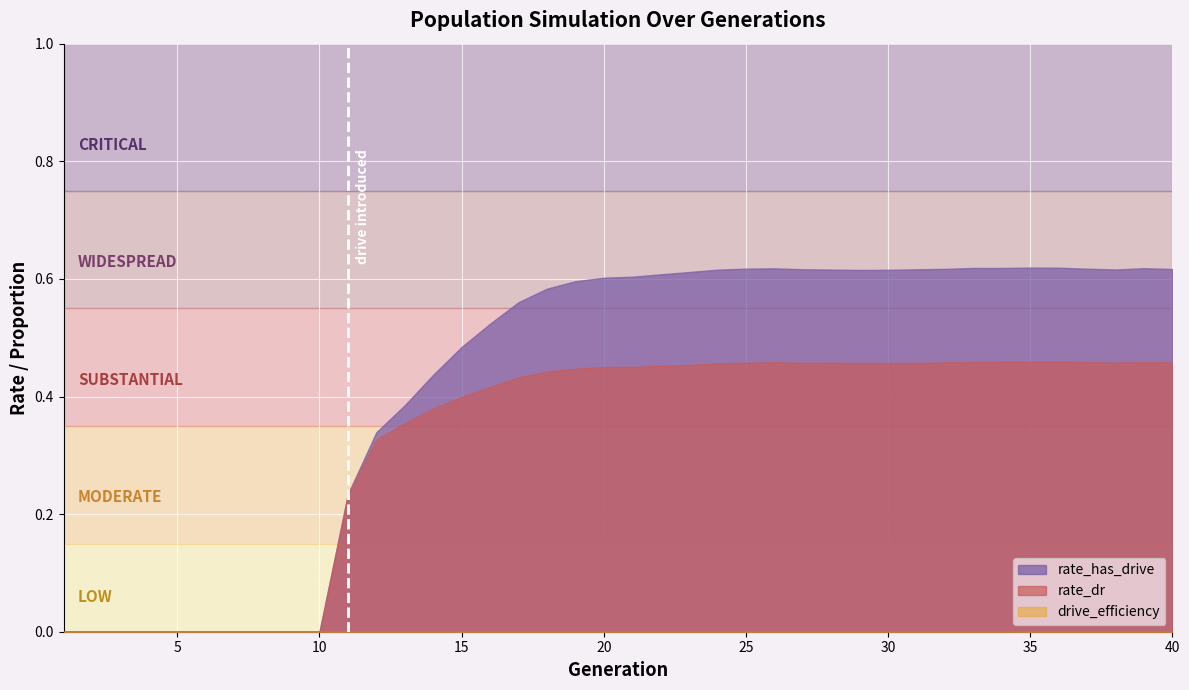

What is the difference between the maximum and minimum values in the rate_dr series?

0.5